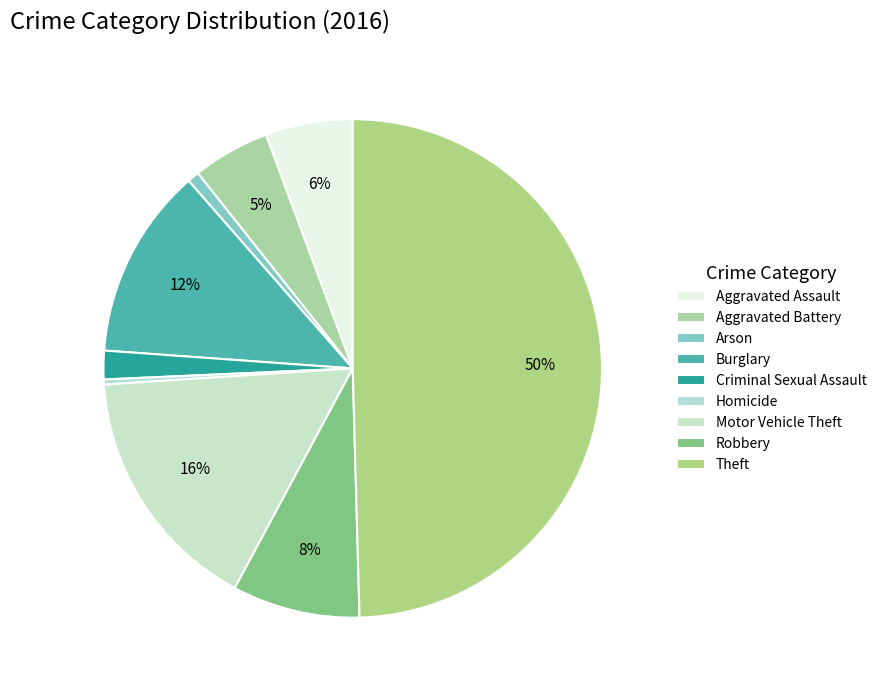

How many slices are in this pie chart?

9